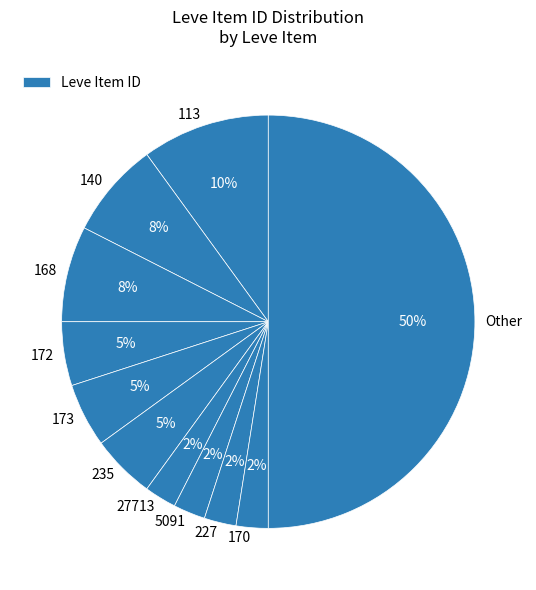

How many segments does this pie chart have?

11